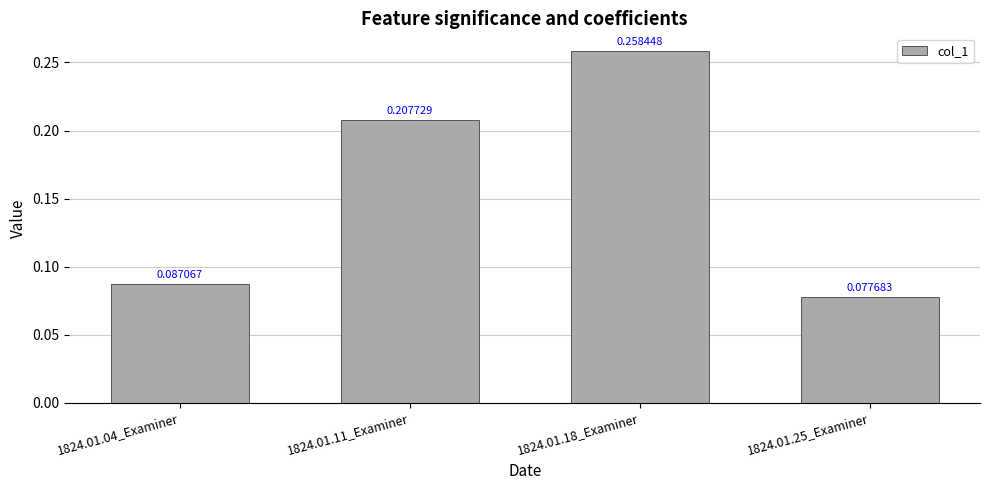

What is the sum of all values?

0.6